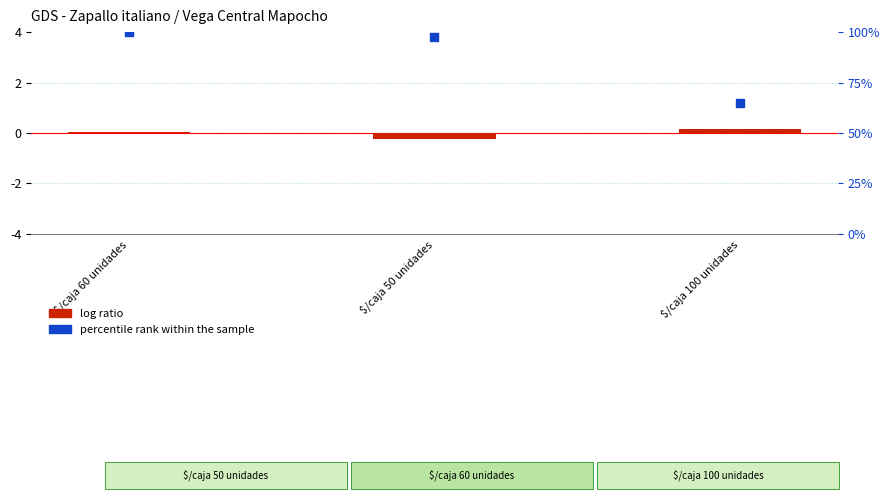

At how many categories does at least one series exceed 48?

3